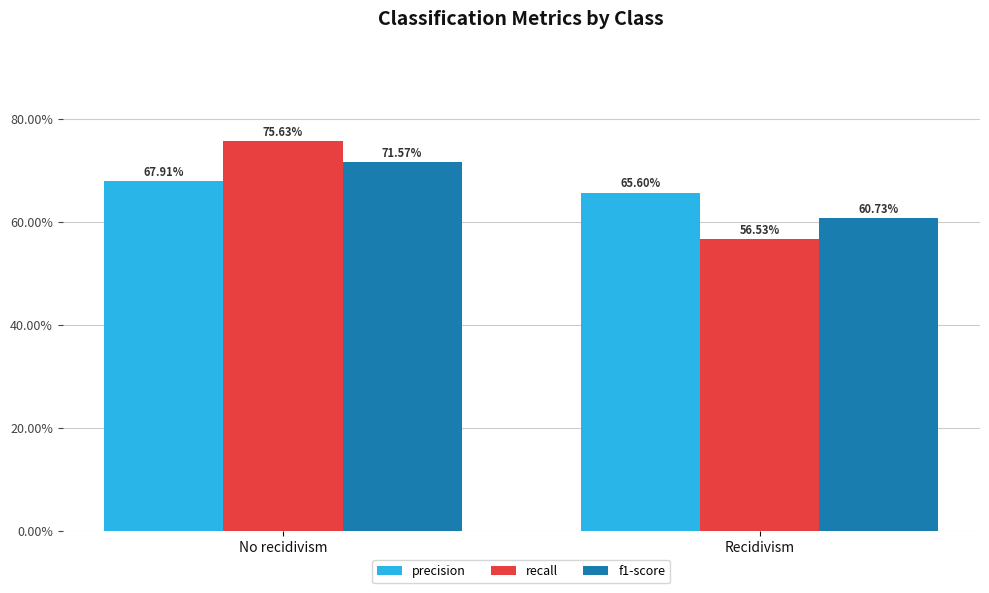

What are all the series names shown in the legend?

precision, recall, f1-score